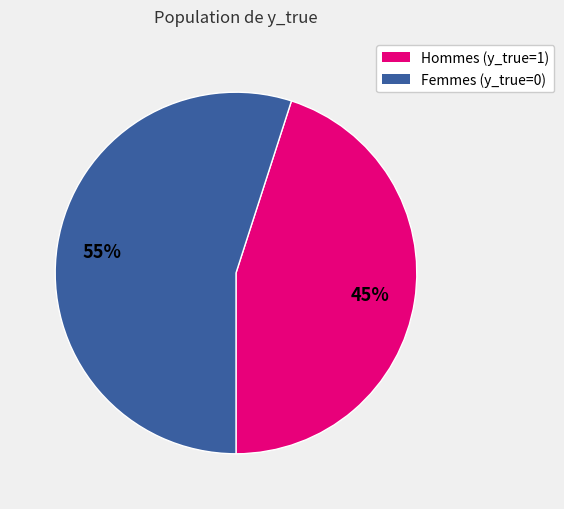

What is the ratio of the value at Hommes (y_true=1) to the value at Femmes (y_true=0)?

0.8